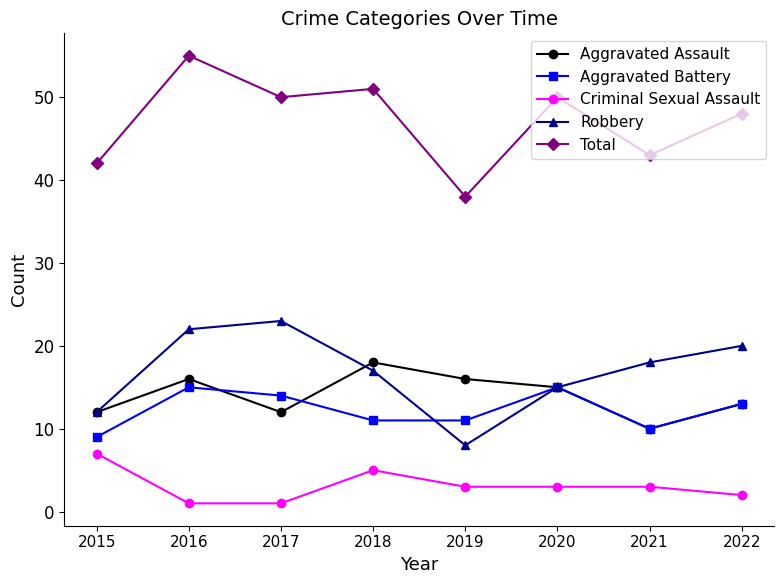

Is the value of Criminal Sexual Assault at 2021 greater than the value of Aggravated Assault at 2020?

No